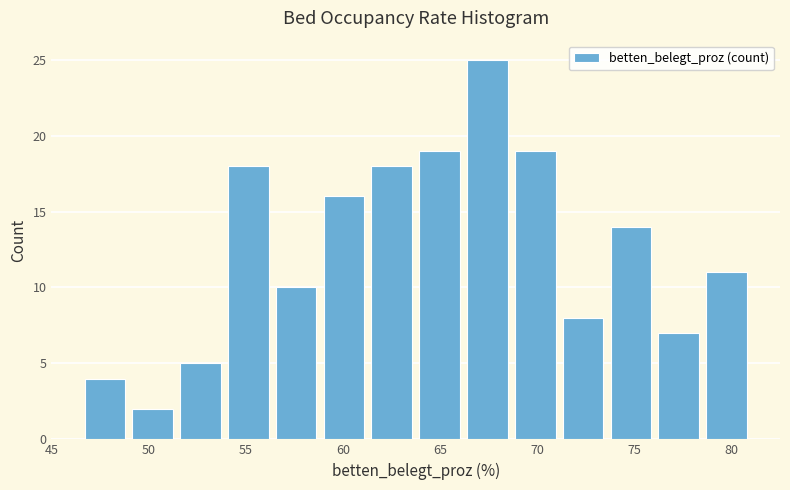

Over which range of the x-axis is the bar tallest?

66.0 to 68.5